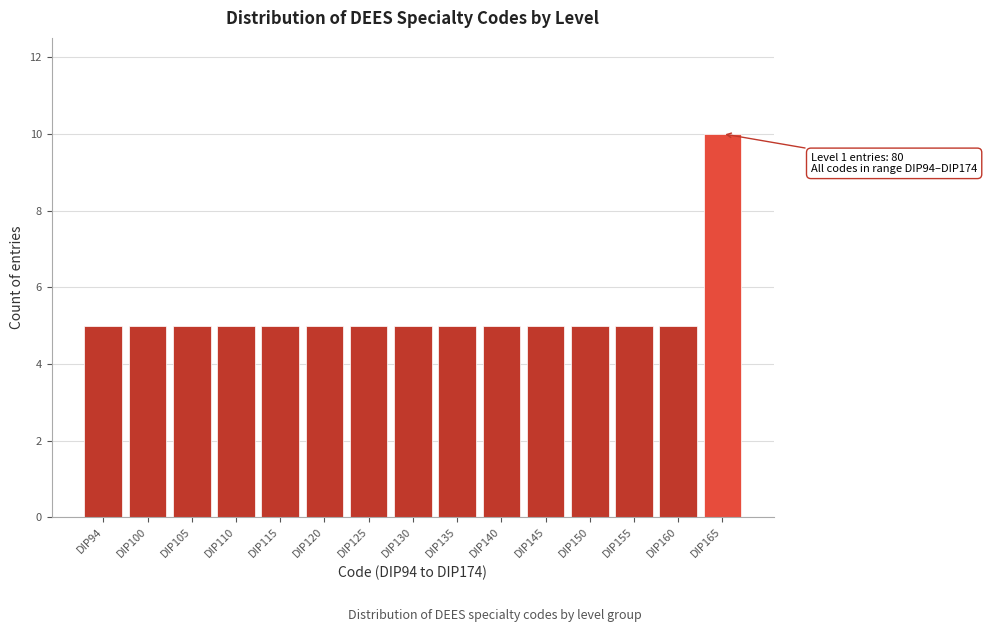

Reading right to left, list all the values displayed in this chart.

10	5	5	5	5	5	5	5	5	5	5	5	5	5	5